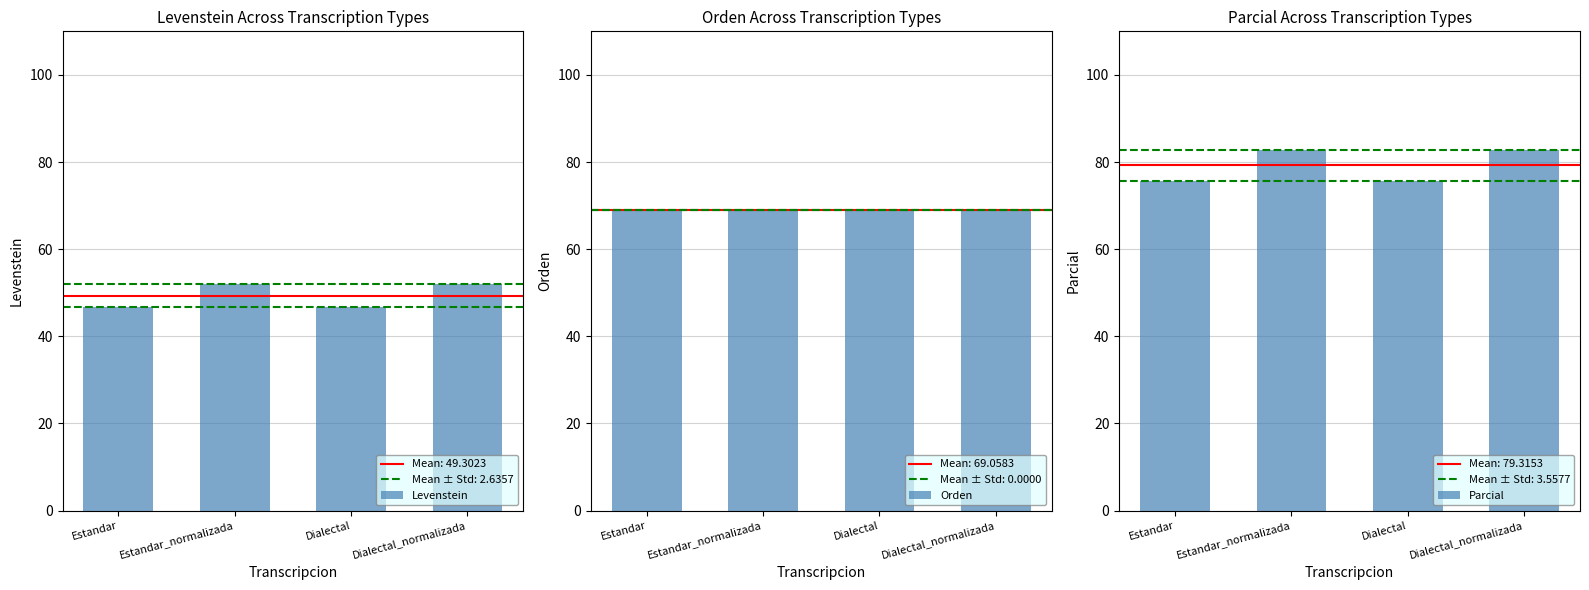

The value of Levenstein at Dialectal_normalizada is 71.8. True or false?

False